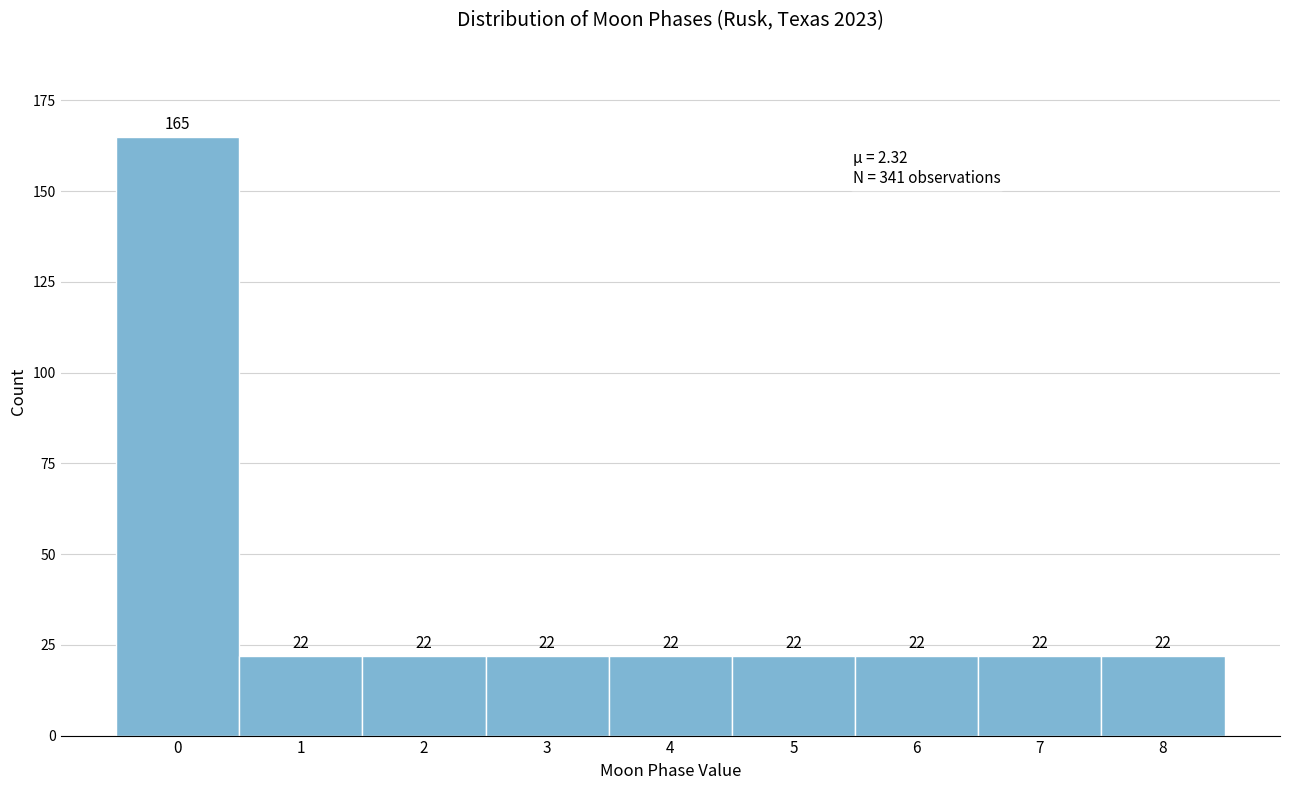

What is the height of the bar covering 3.5 to 4.5 on the x-axis?

22